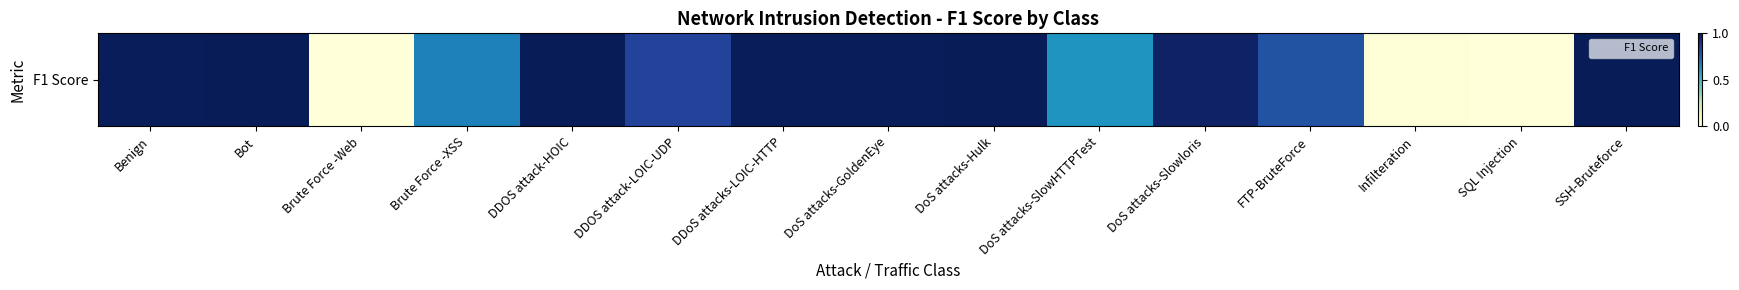

How many values exceed 0?

13